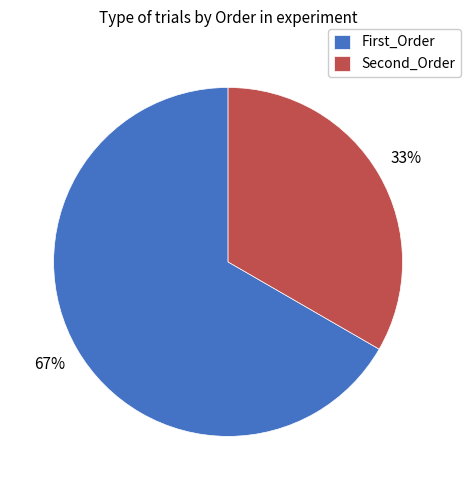

Is there any slice that represents more than half of the pie?

Yes